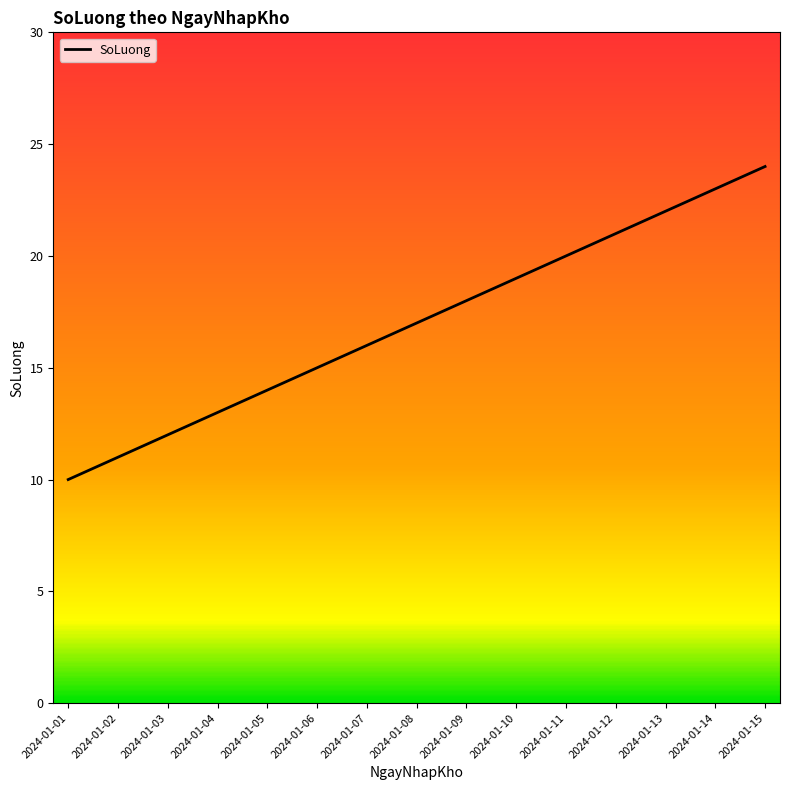

What is the greatest value displayed?

24